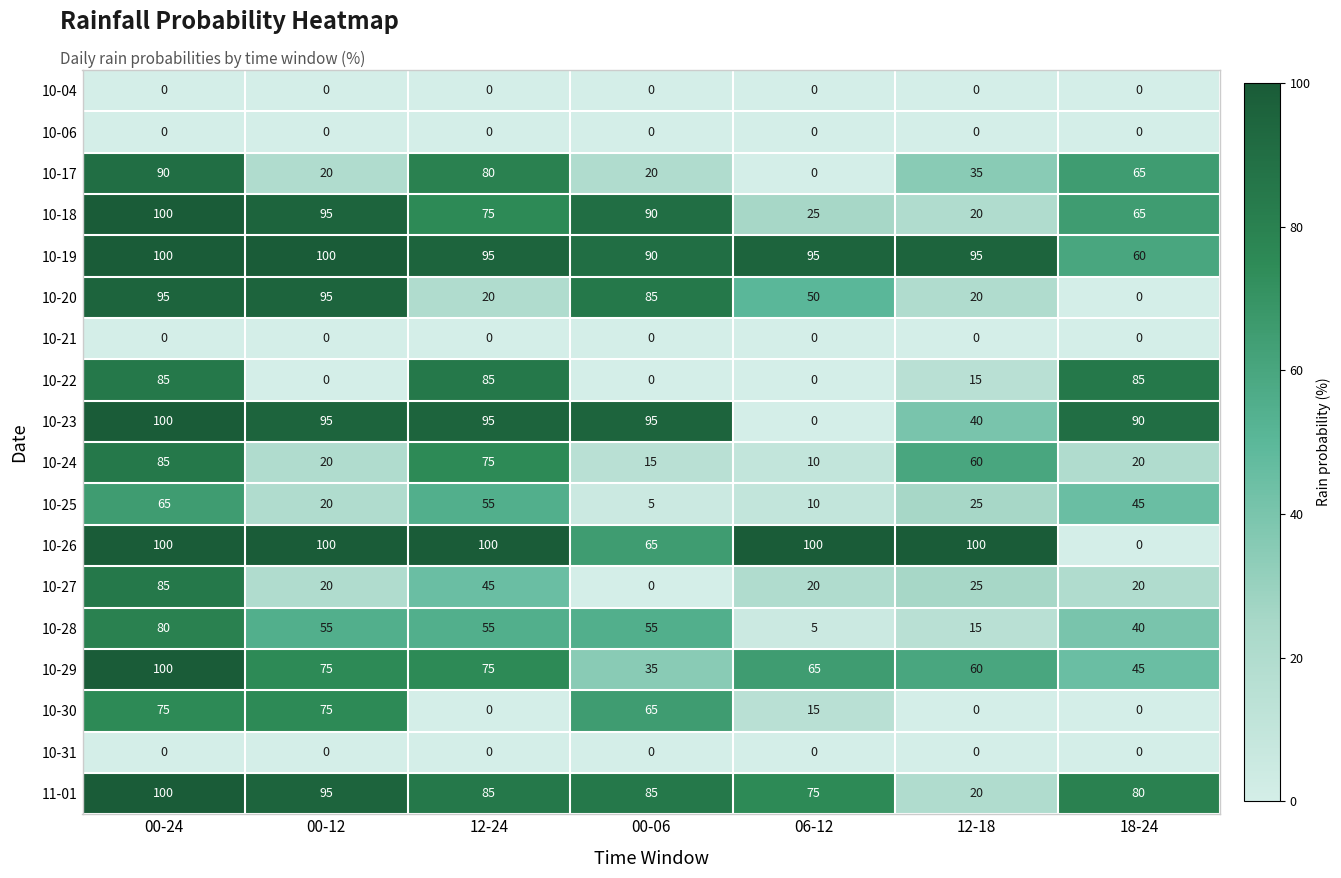

At how many categories does at least one series exceed 66?

7